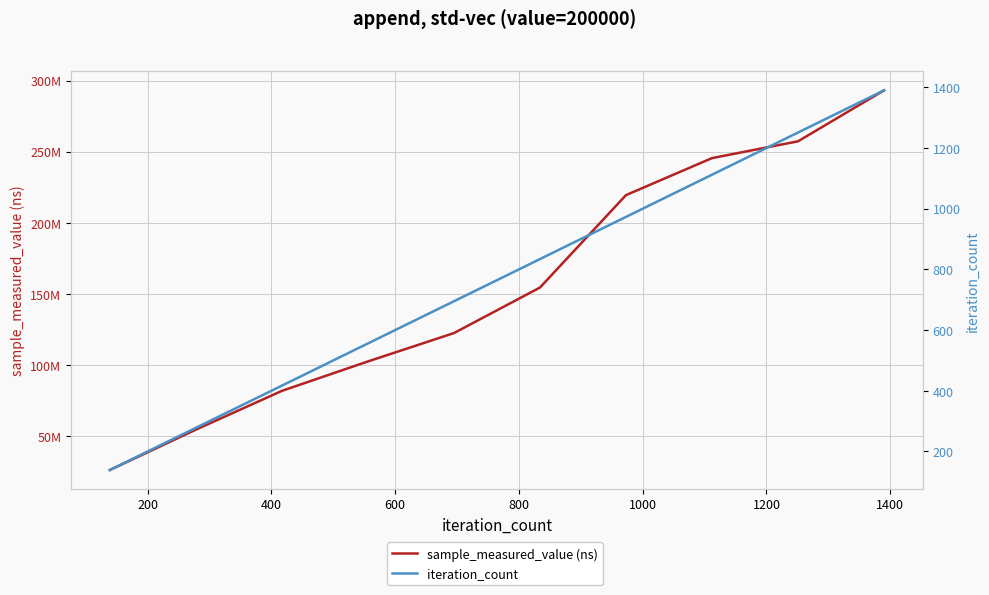

True or false: sample_measured_value (ns) and iteration_count cross at least once.

False